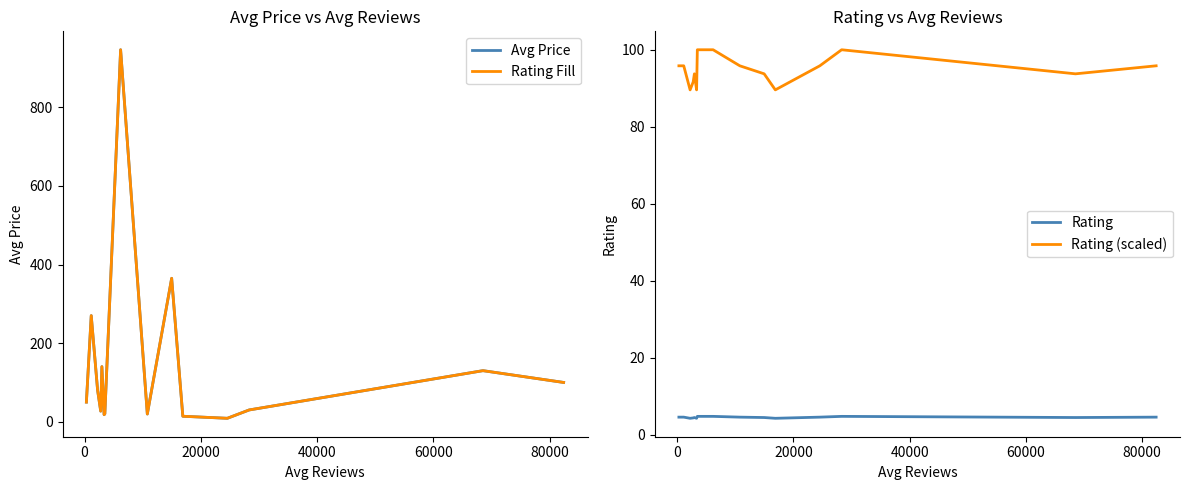

Does the chart display data point markers on the line(s)?

No